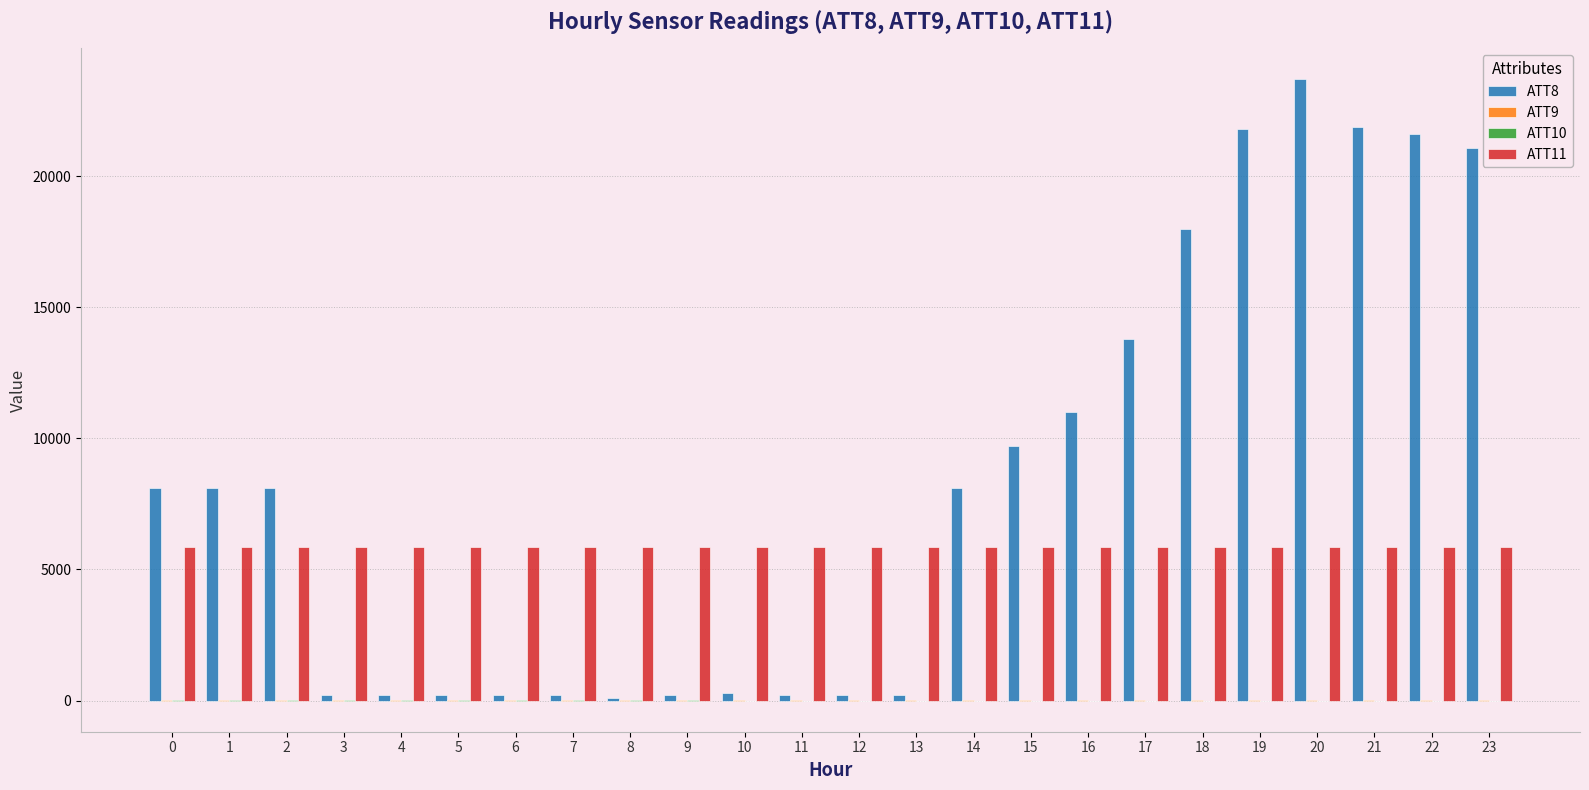

What is the maximum value shown in the chart?

23700.0